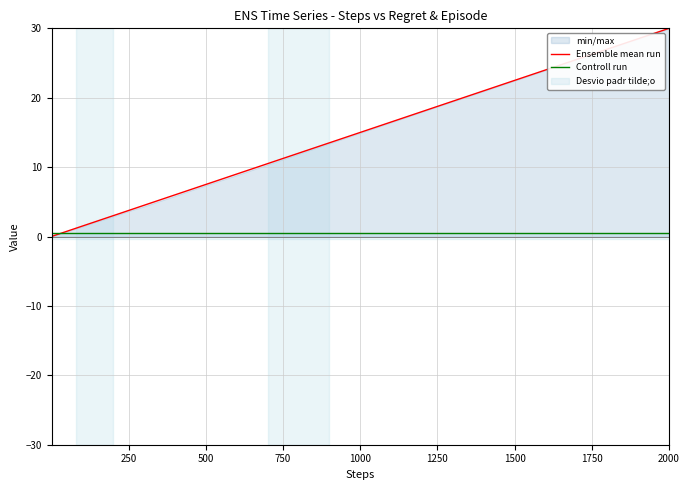

How many values in the Ensemble mean run series exceed 1?

21